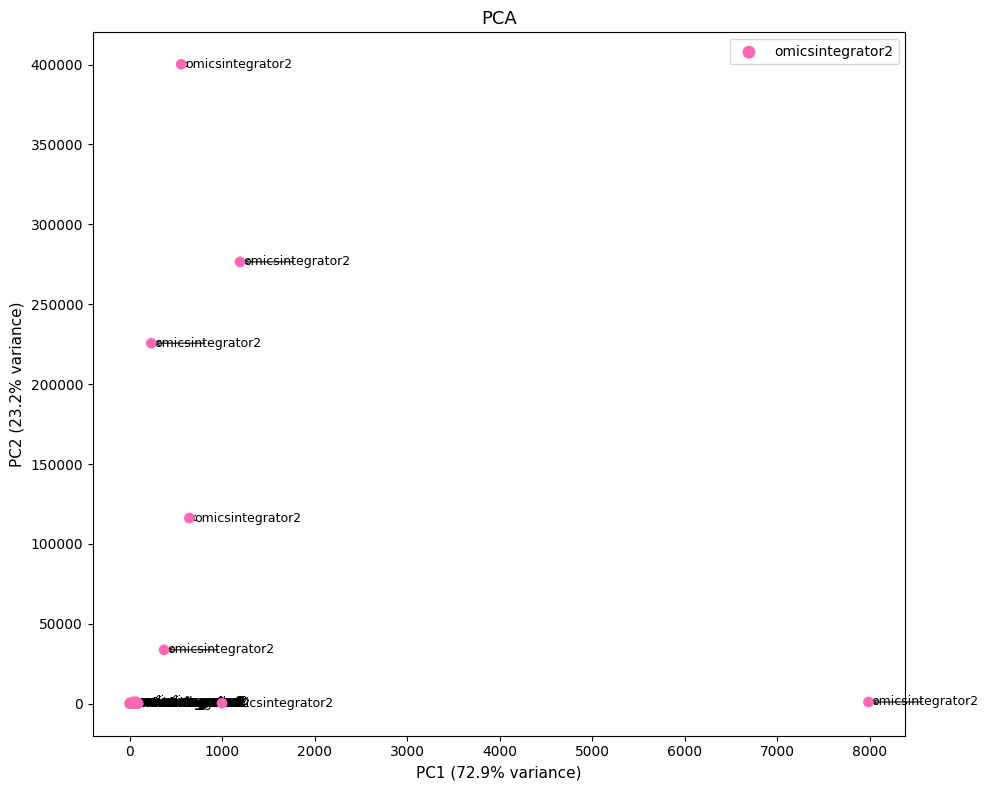

What Y value in the scatter plot is closest to 200099?

225655